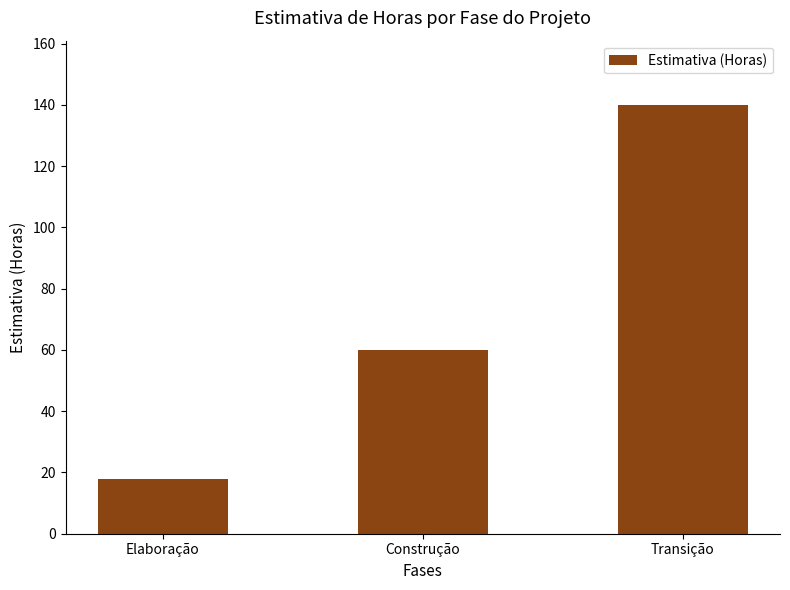

What is the smallest value displayed?

18